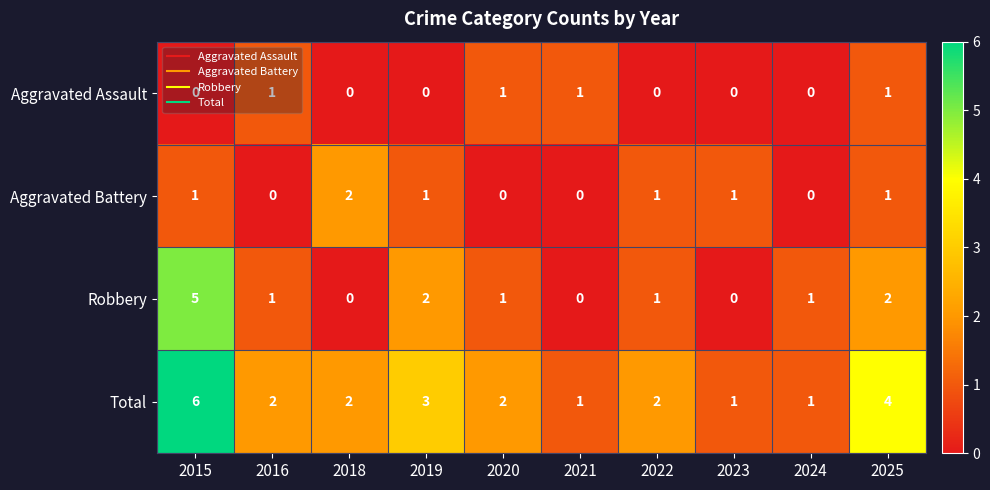

What is the sum of all Total values?

24